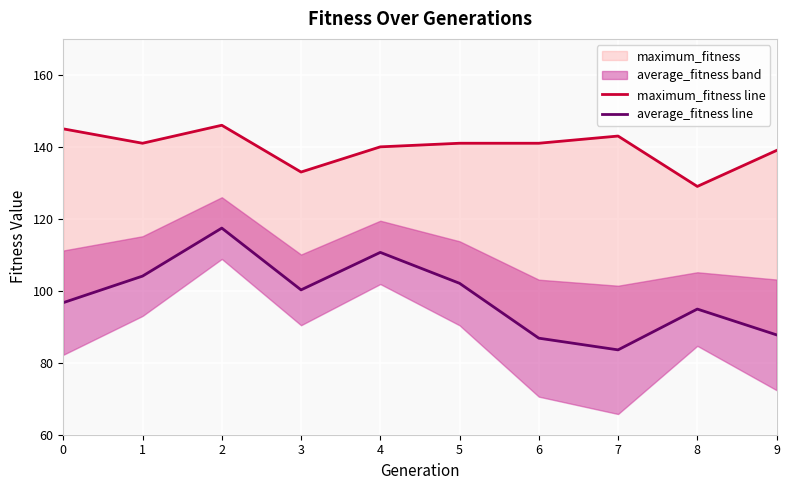

Is the value of average_fitness line at 0 greater than the value of maximum_fitness line at 4?

No